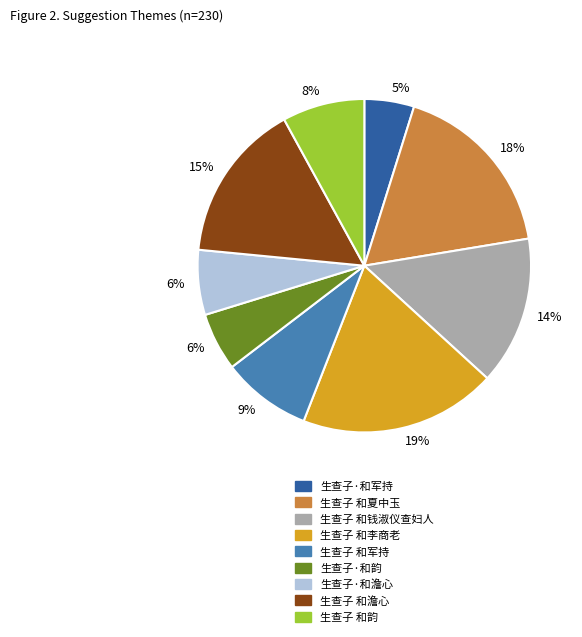

Count the number of slices in the pie.

9